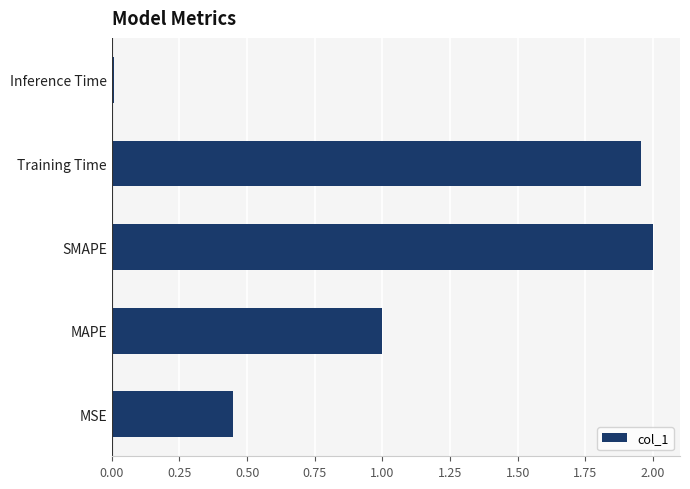

At which category does the chart reach its peak across all series?

SMAPE